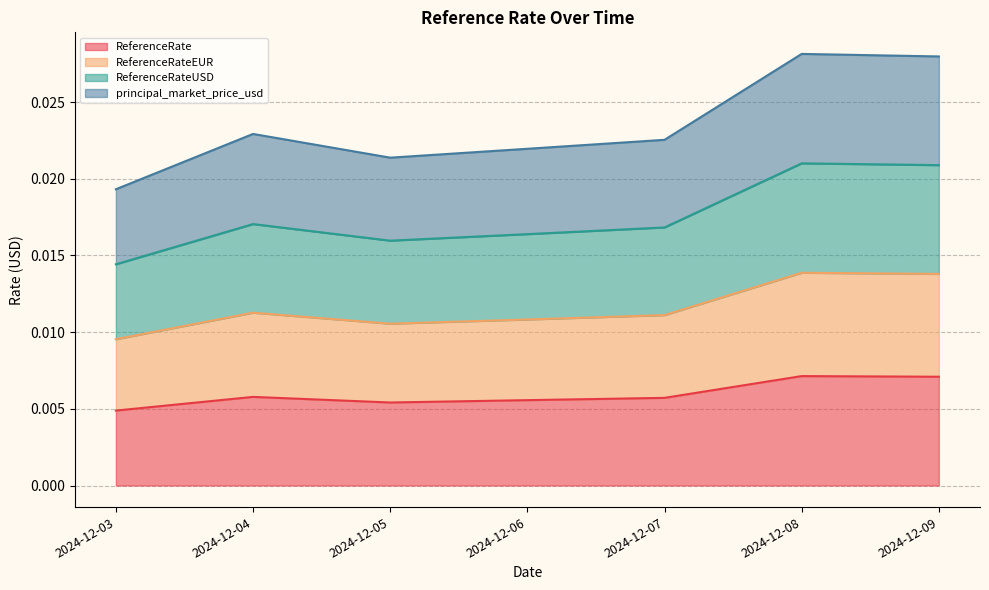

Does the chart display data point markers on the line(s)?

No